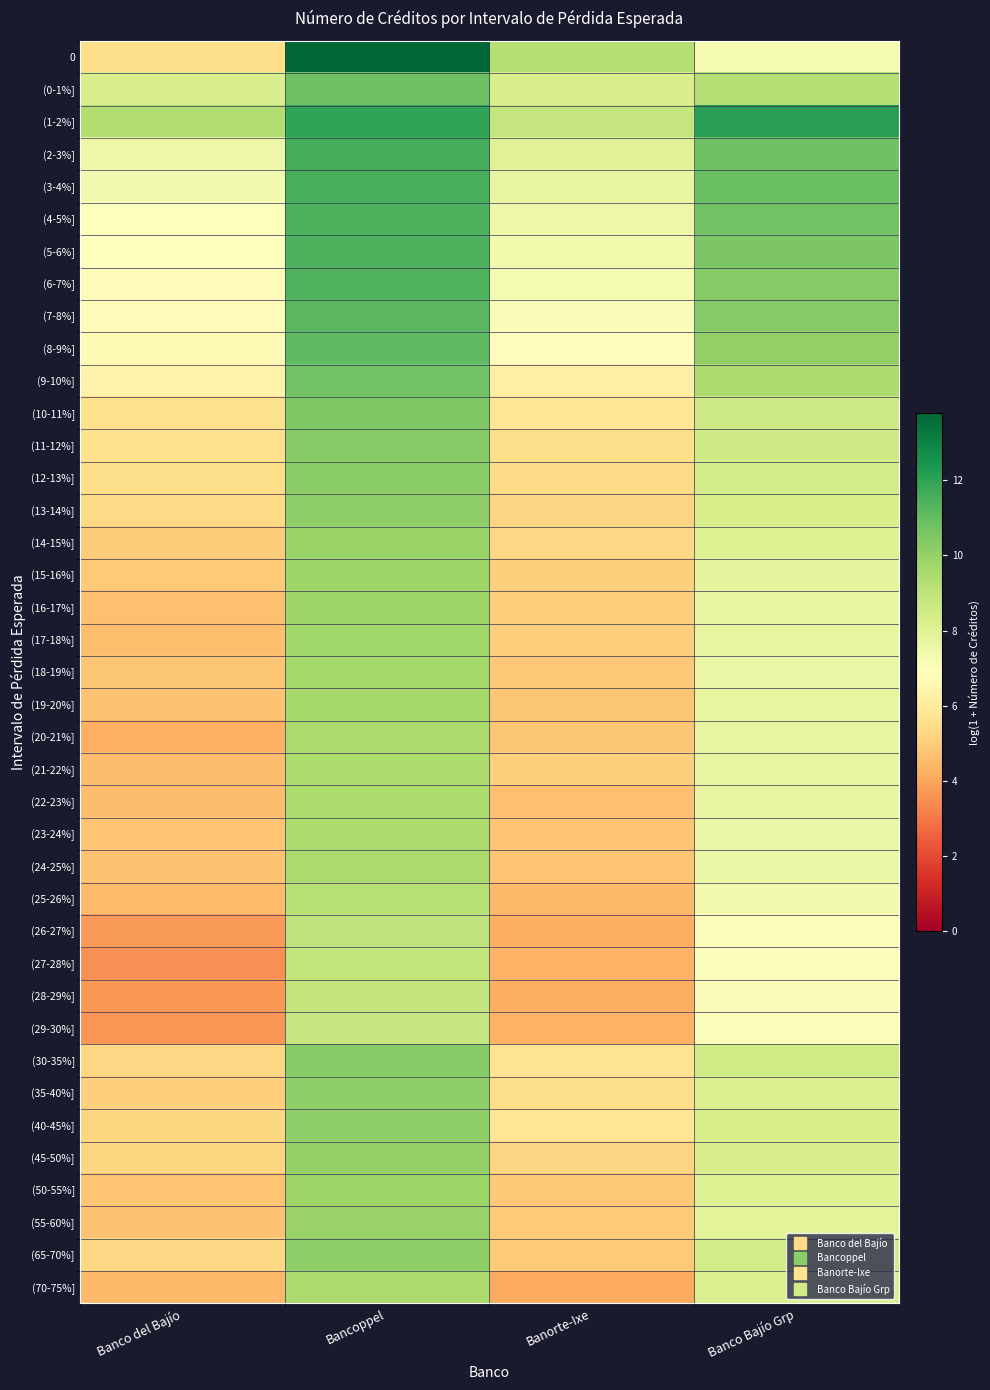

What is the minimum value shown in the chart?

3.5